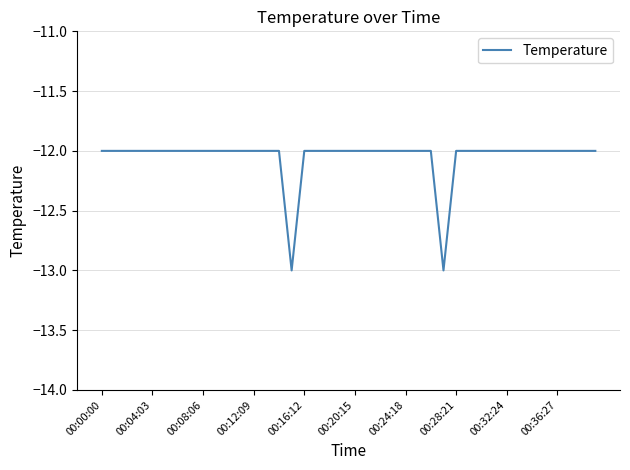

How many distinct data groups are displayed?

1